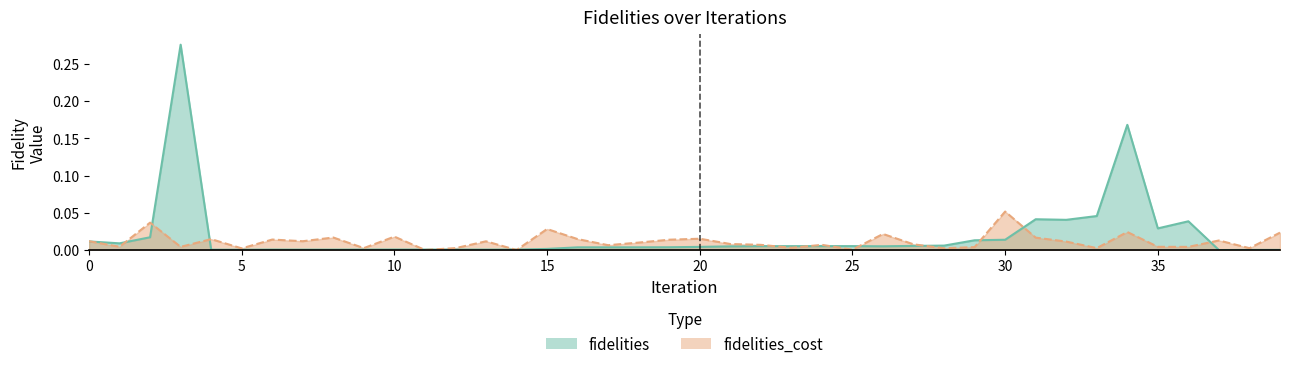

After their last crossing, which series has the higher values: fidelities or fidelities_cost?

fidelities_cost